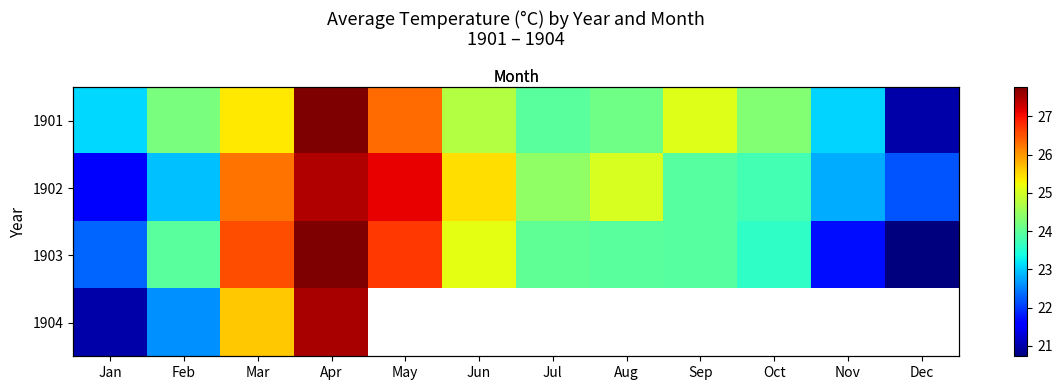

How many categories are shown in the chart?

12